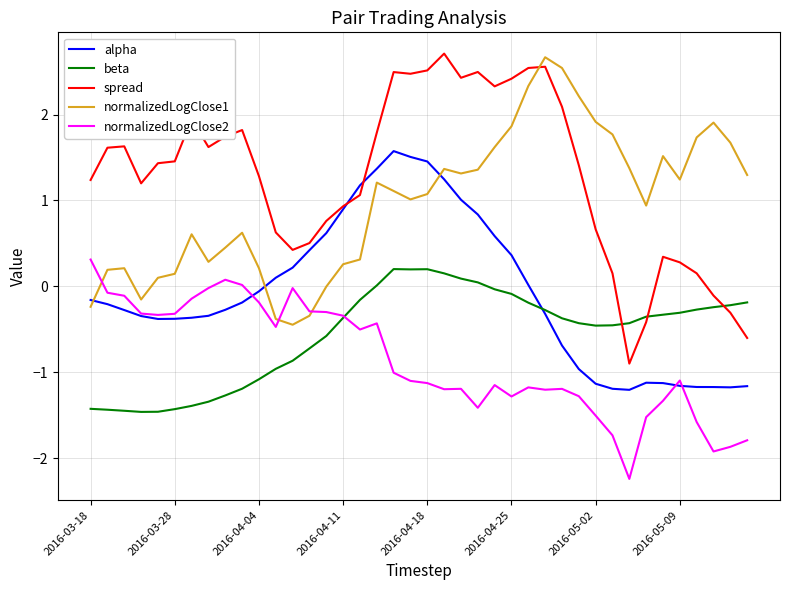

What is the highest value of the normalizedLogClose1 series?

2.7